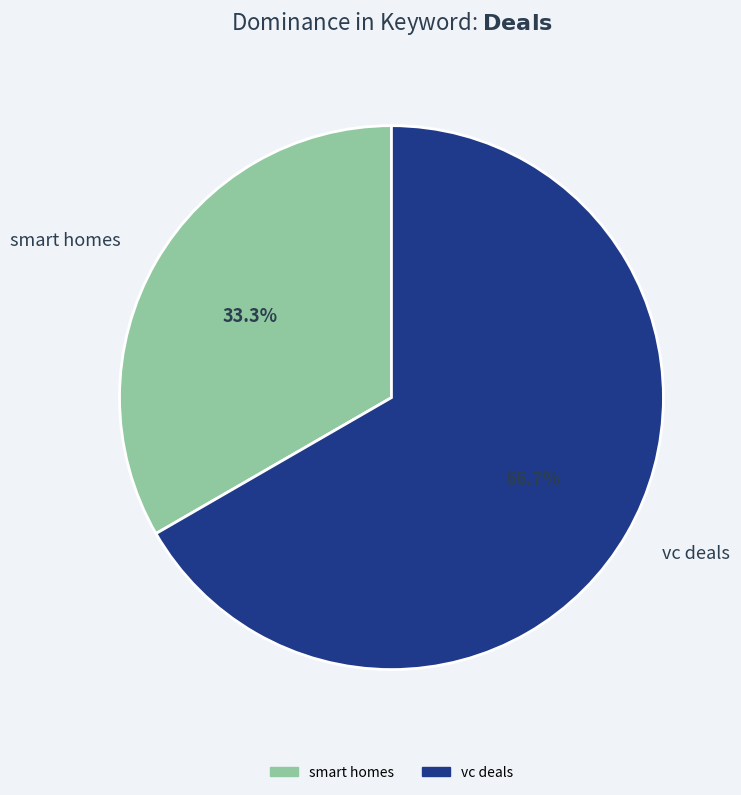

What percentage do smart homes and vc deals together represent?

100.0%